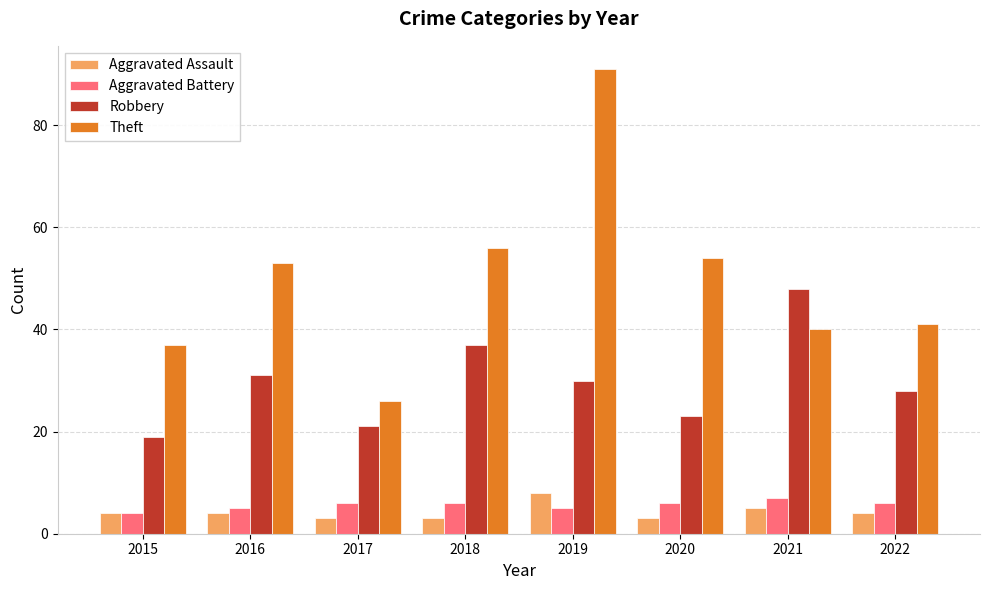

Are the bars grouped side by side (vs. stacked)?

Yes